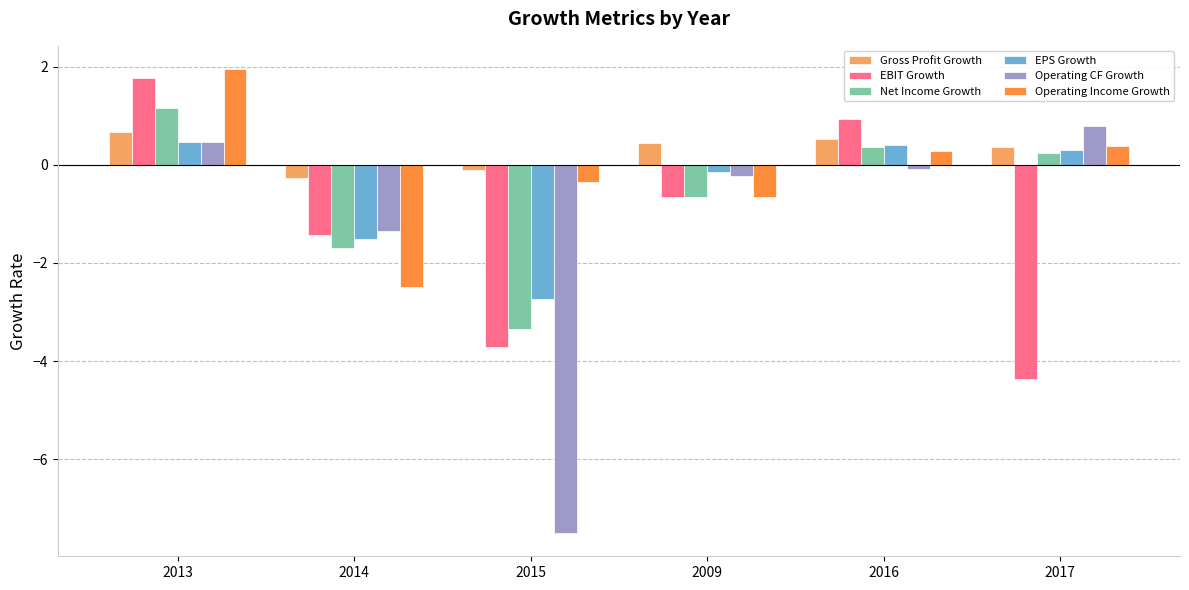

What is the label of the 5th bar from the left?

2016